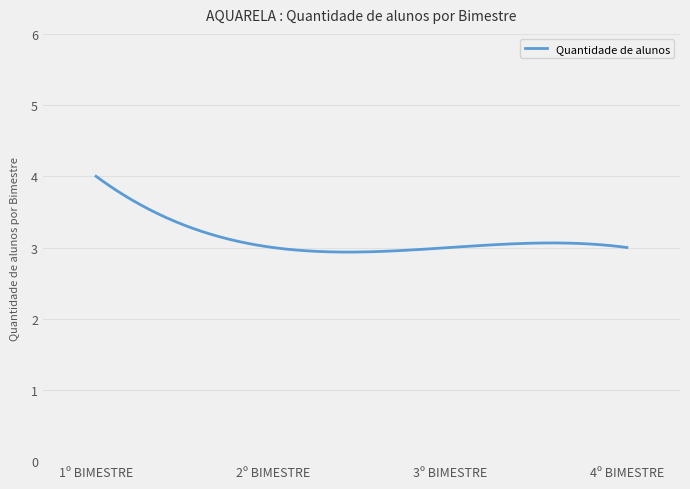

What is the greatest value displayed?

4.0